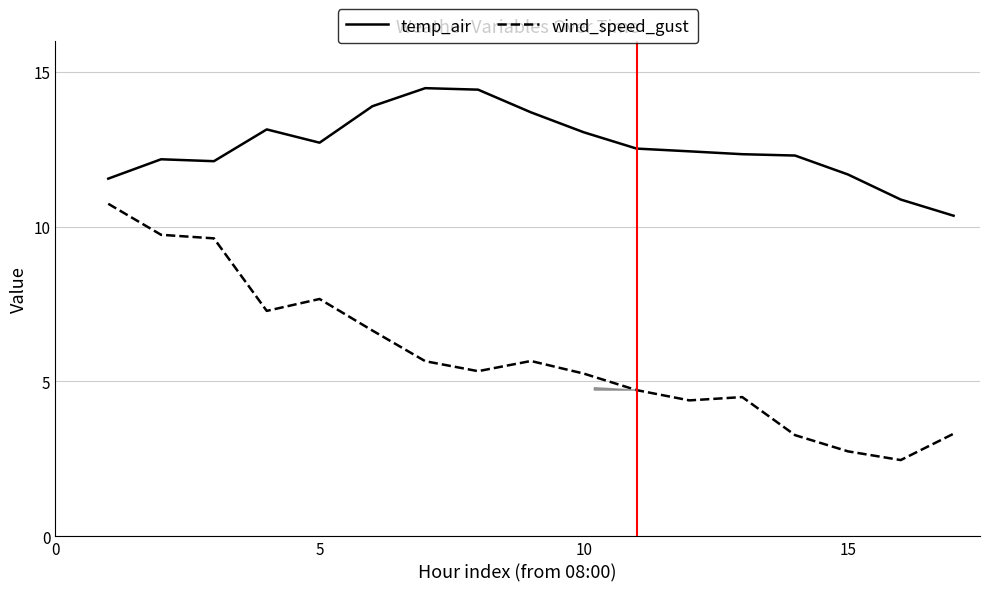

Rank the series by their maximum value, from lowest to highest.

wind_speed_gust, temp_air